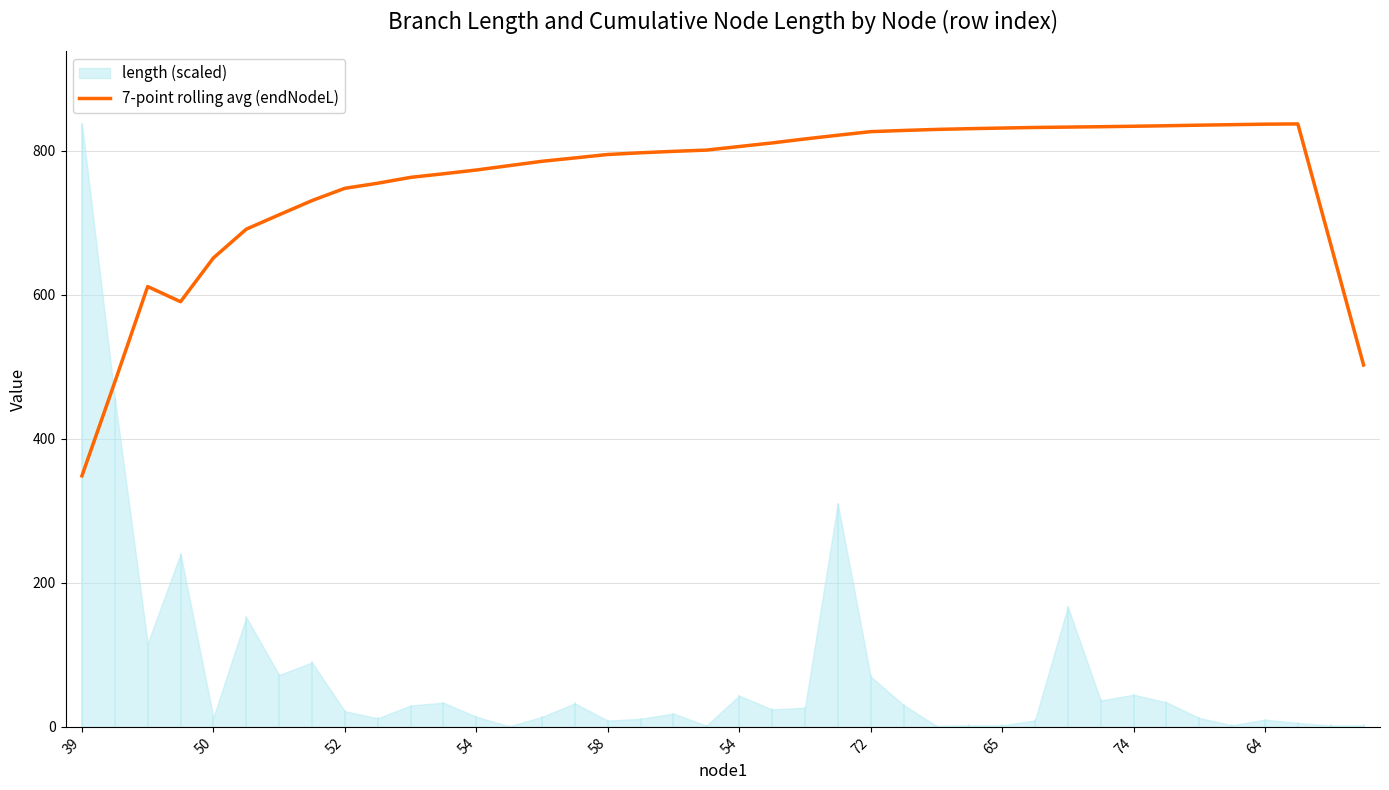

What is the value of the 11th point from the left?

762.9